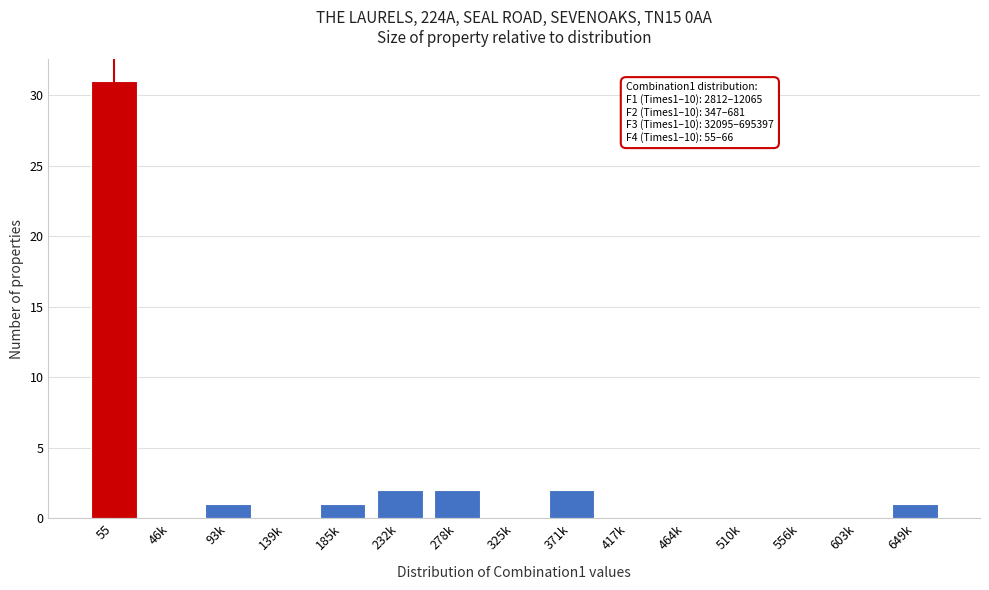

Reading left to right, extract all data points from this chart.

55=31	46k=0	93k=1	139k=0	185k=1	232k=2	278k=2	325k=0	371k=2	417k=0	464k=0	510k=0	556k=0	603k=0	649k=1